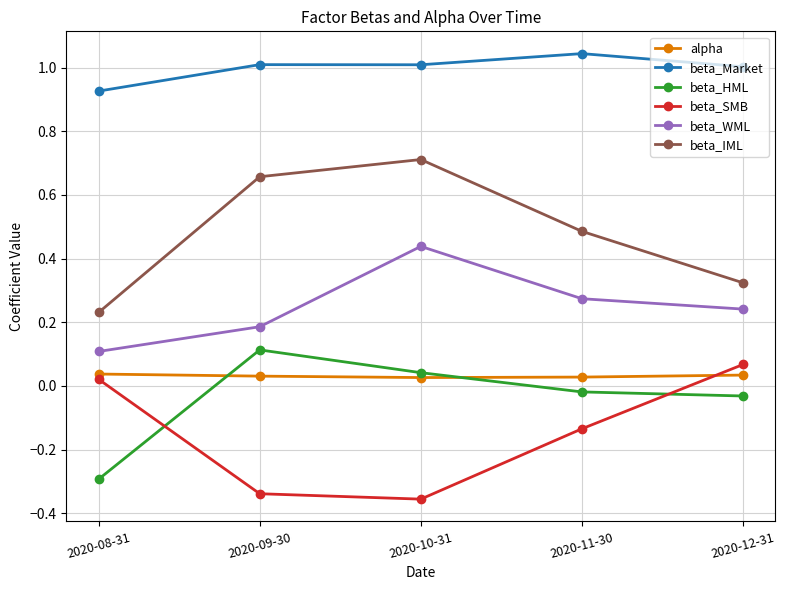

What is the label of the 4th point from the right?

2020-09-30